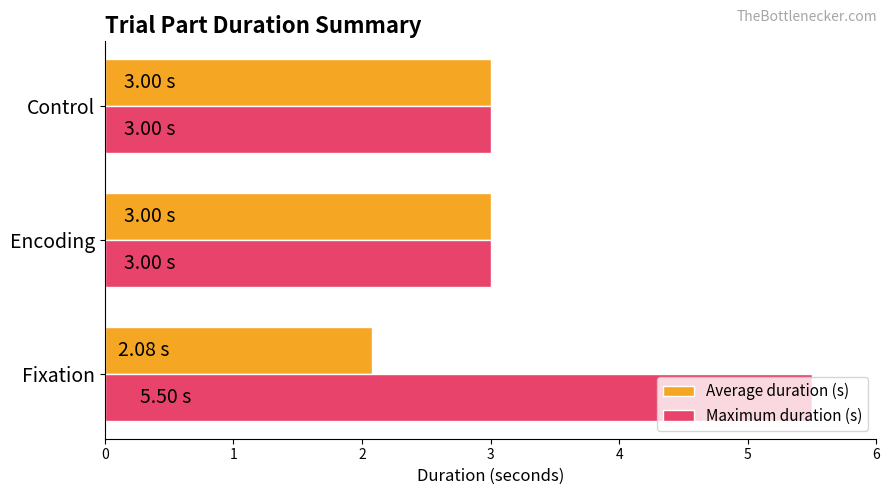

Which category has the highest value across all series?

Fixation